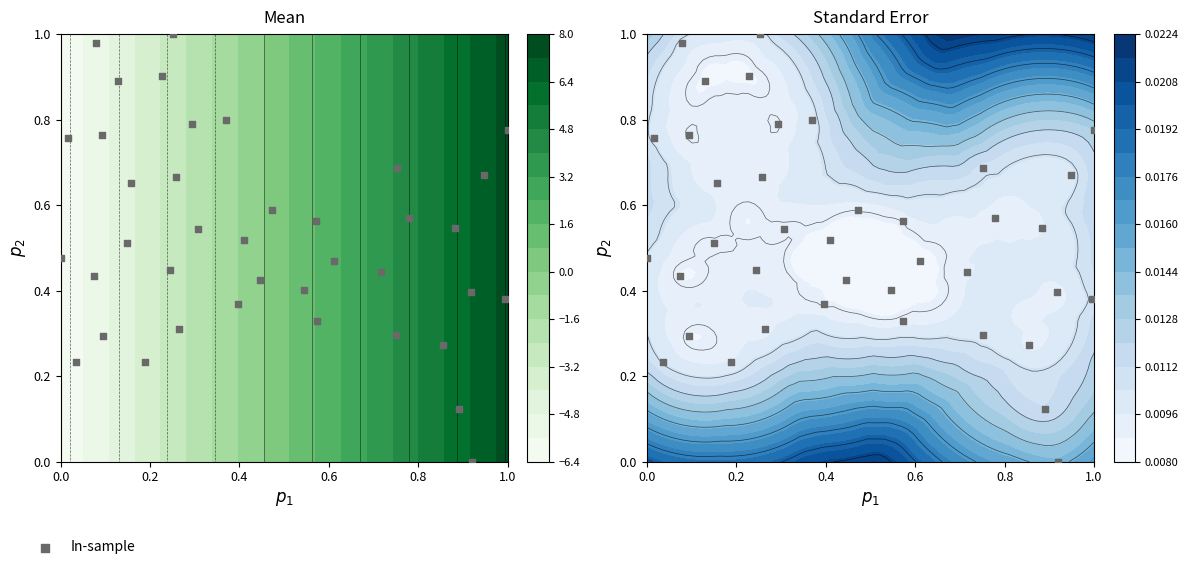

Is it true that the value at 11 is 0.5?

False